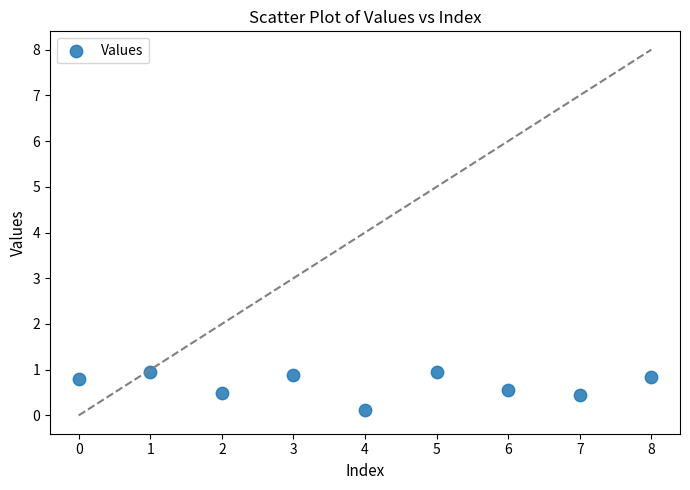

What is the average Y value?

0.7